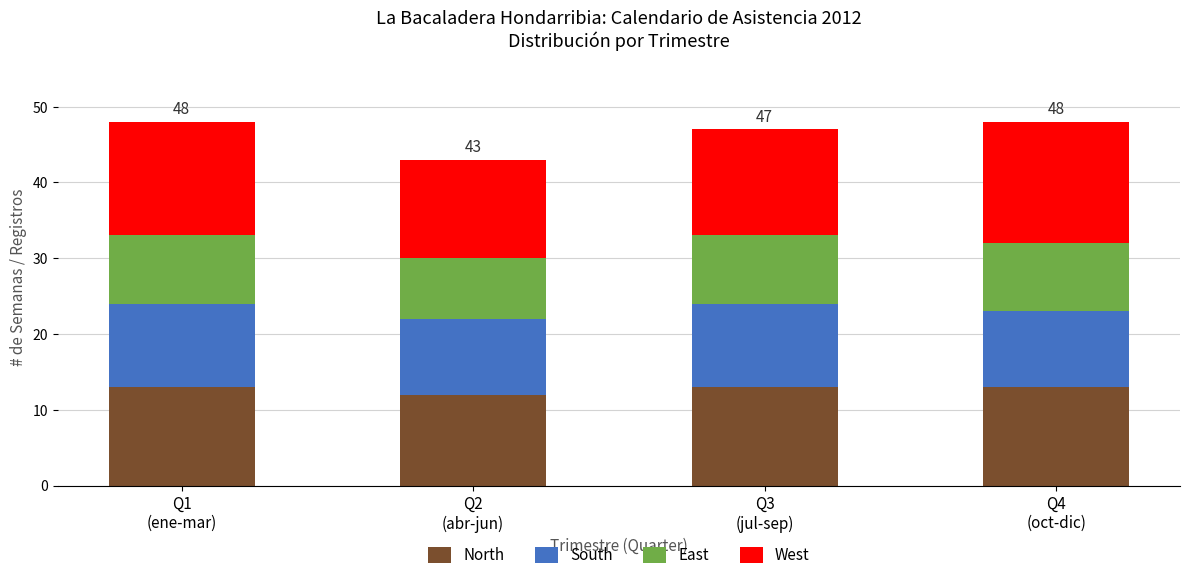

What are all the series names shown in the legend?

North, South, East, West